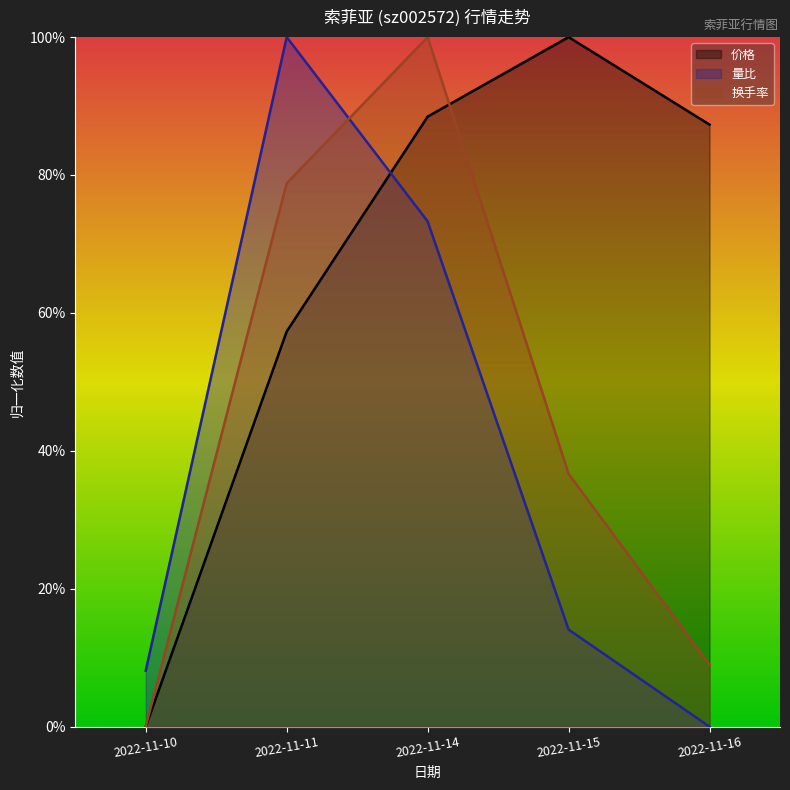

Count the number of categories in the chart.

5